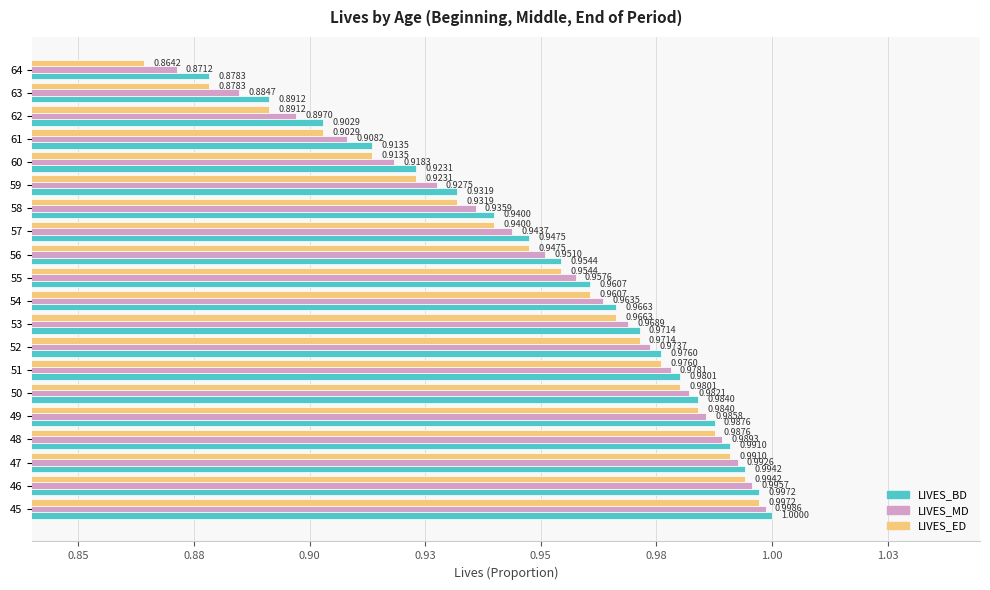

At how many categories does at least one series exceed 0?

20